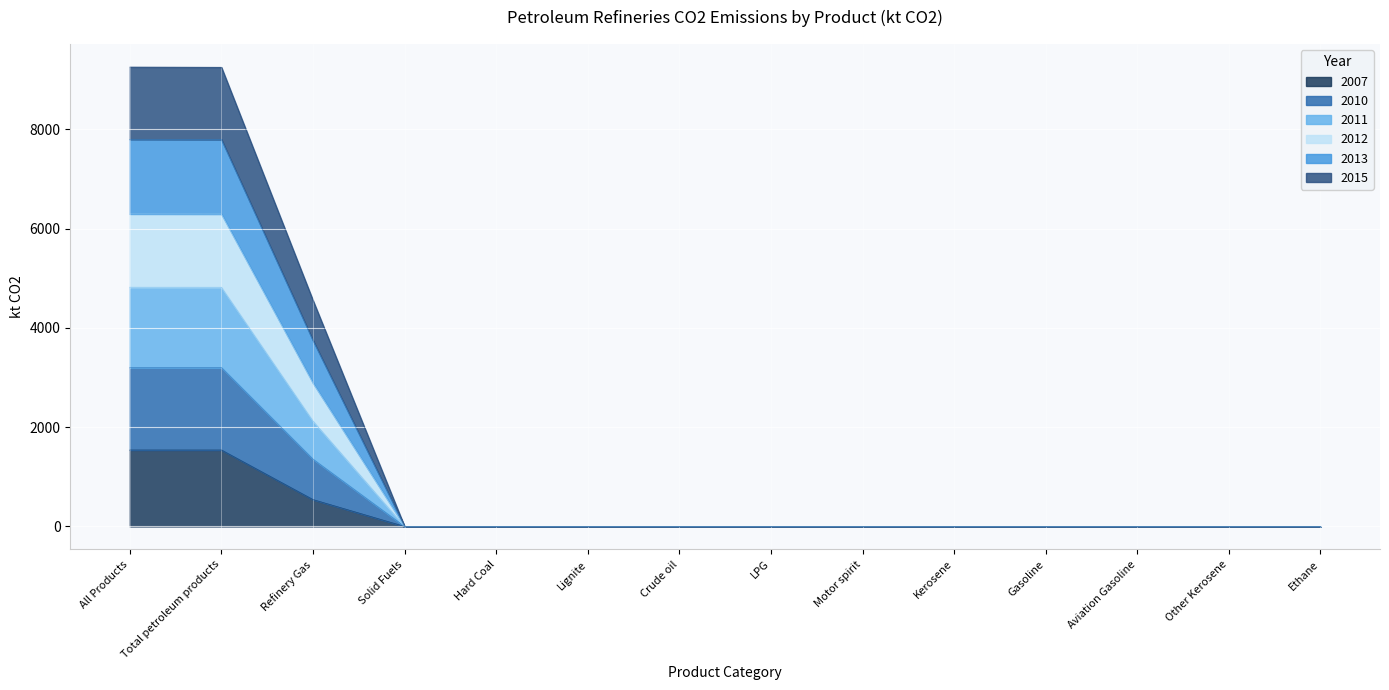

What are all the series names shown in the legend?

2007, 2010, 2011, 2012, 2013, 2015